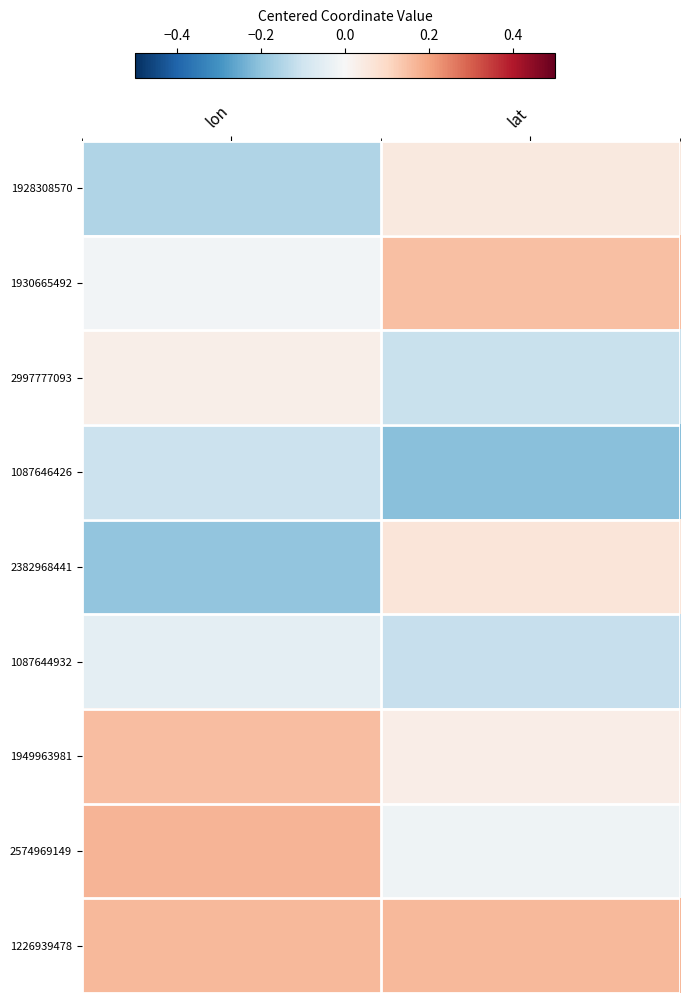

Rank the series at lat from highest to lowest value.

1226939478, 1930665492, 2382968441, 1928308570, 1949963981, 2574969149, 2997777093, 1087644932, 1087646426